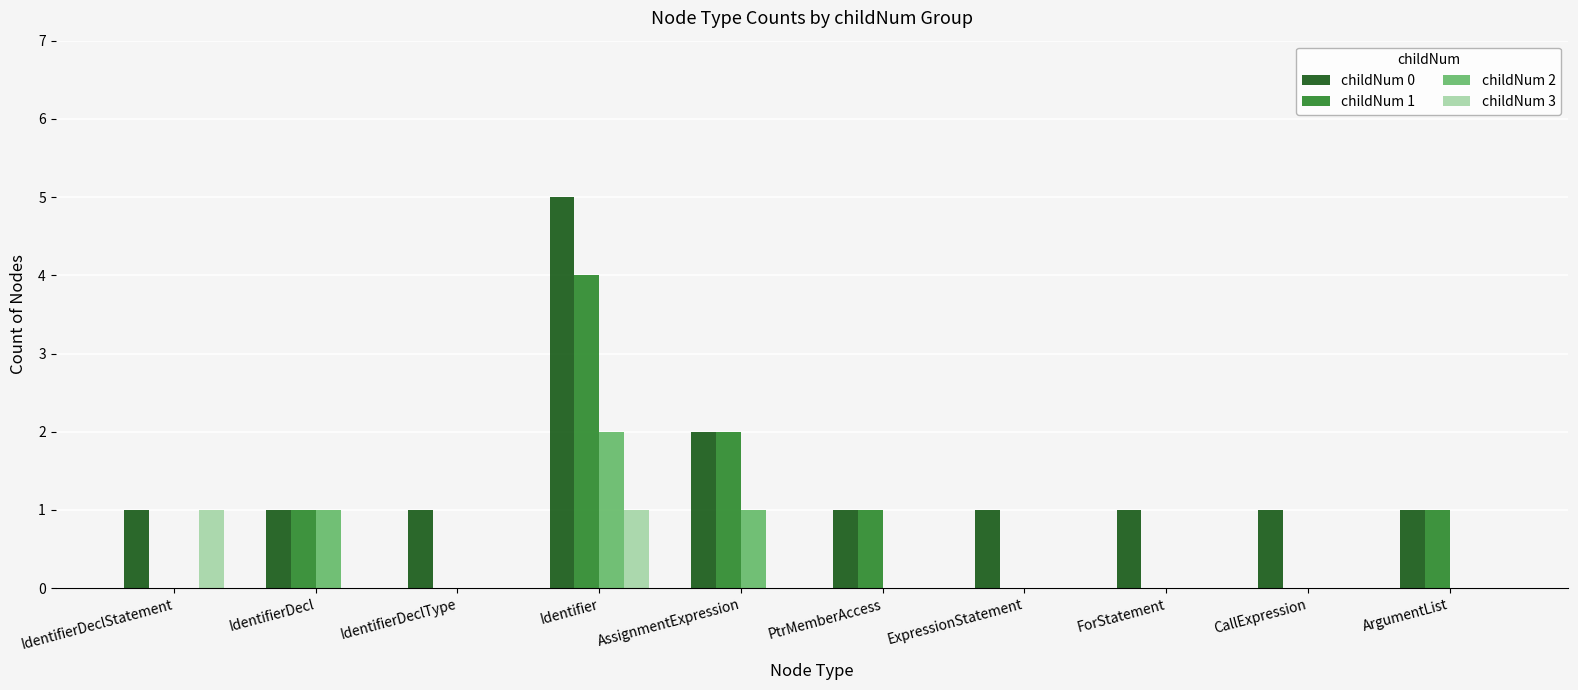

What is the average value of the childNum 1 series?

1